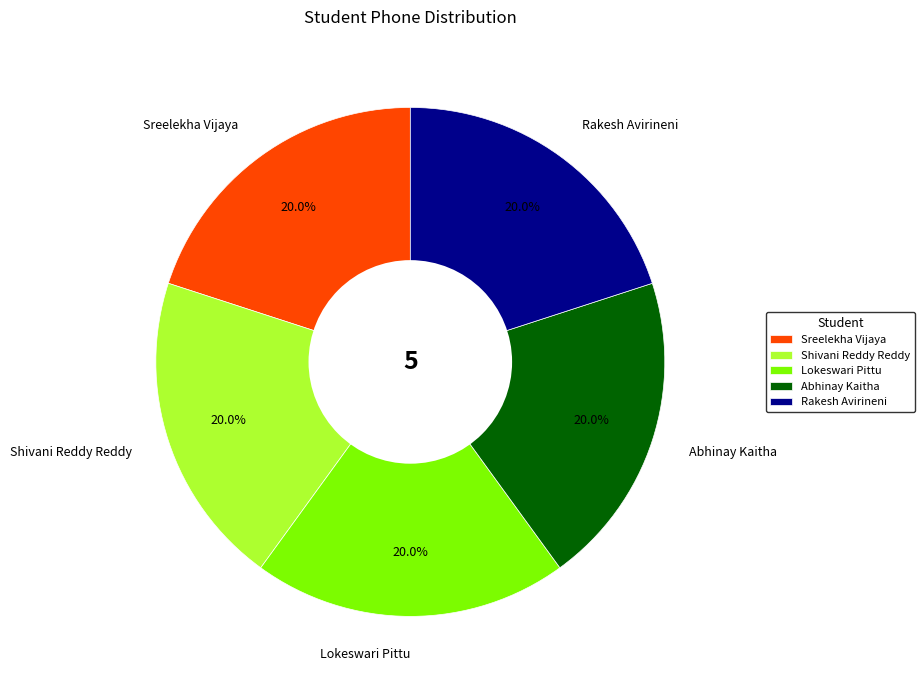

How many segments does this pie chart have?

5